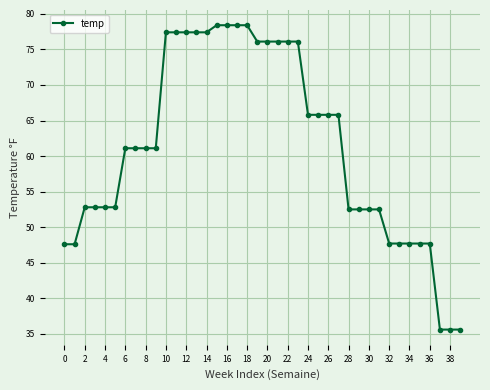

What is the value of the 28th point from the left?

65.8